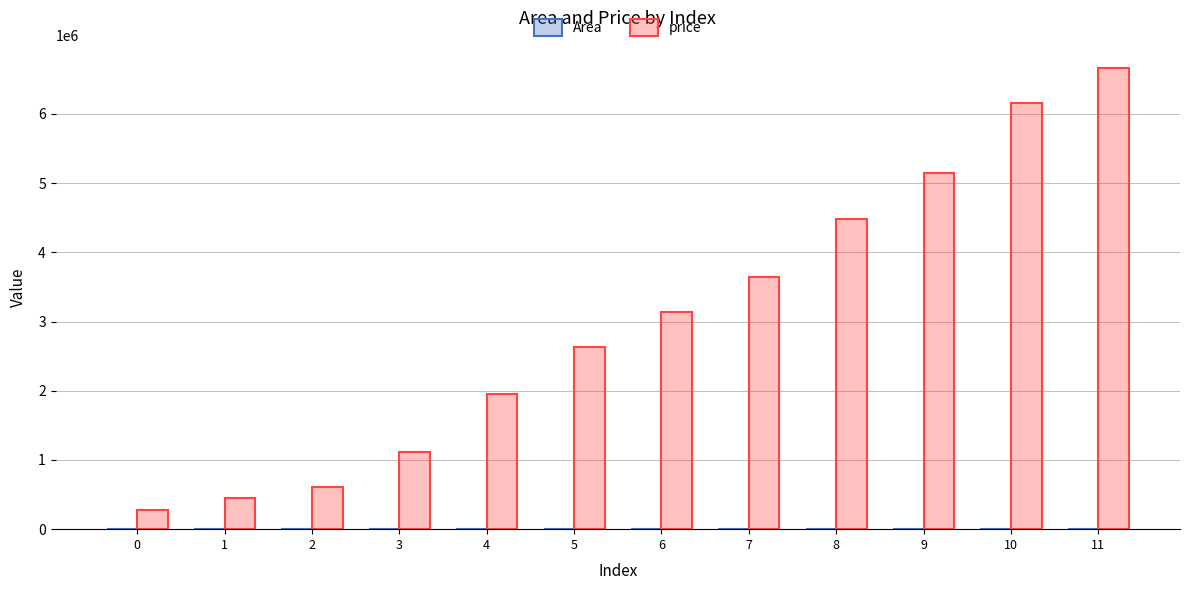

What is the sum of all price values?

36256451.6